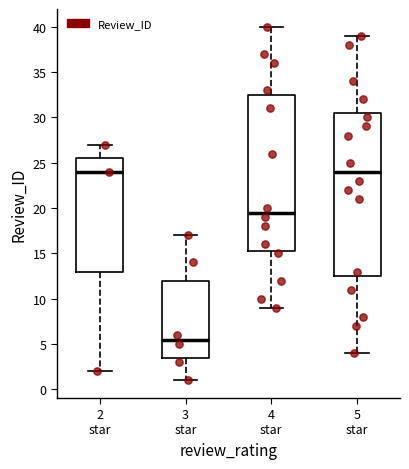

Where is the upper edge of the box for 3 star on the y-axis? The values are not printed on the chart, so give them approximately, as read against the axis.

12.0